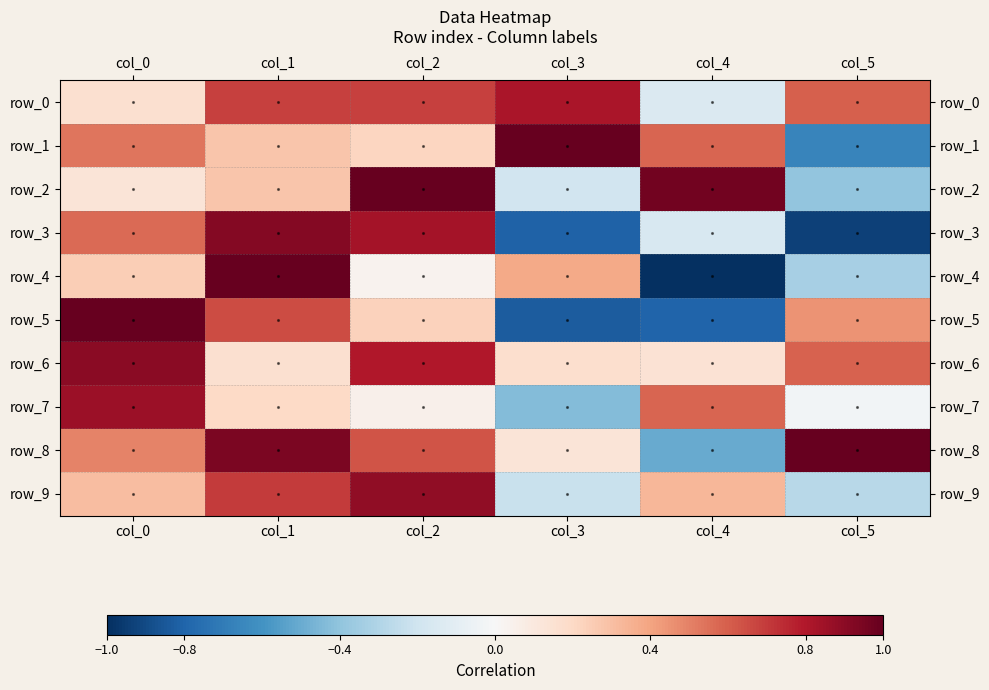

How many series are shown in this chart?

10